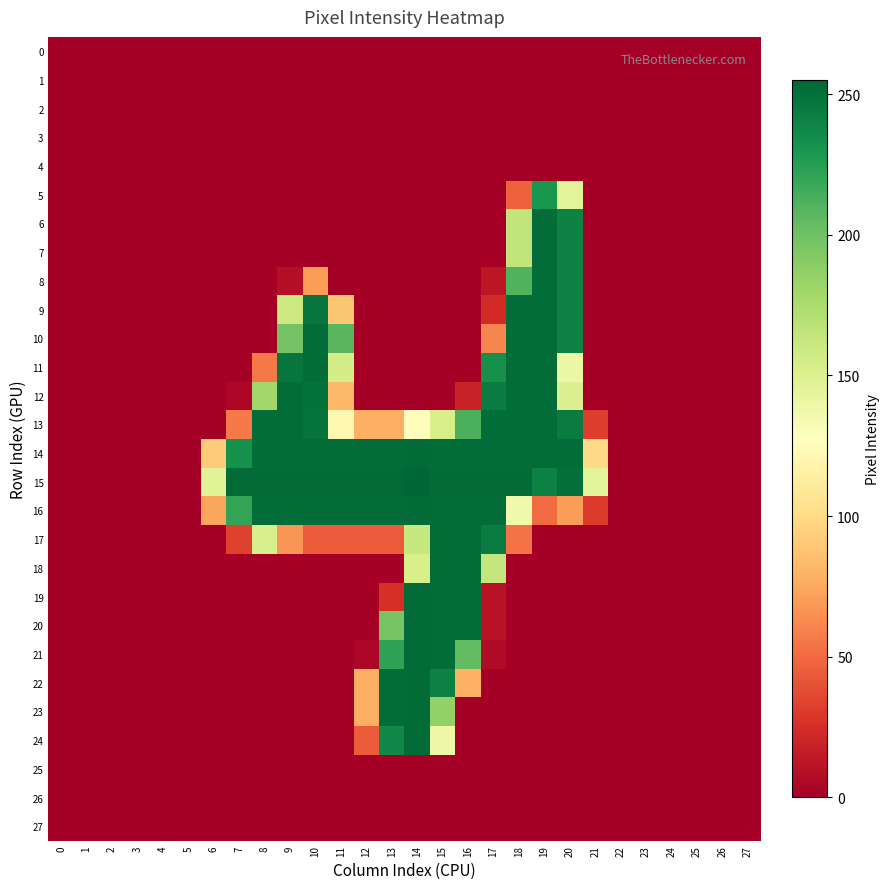

List the series in order of their peak value, lowest first.

0, 1, 2, 3, 4, 25, 26, 27, 5, 6, 7, 8, 9, 10, 11, 12, 13, 17, 18, 14, 16, 19, 20, 21, 22, 23, 24, 15